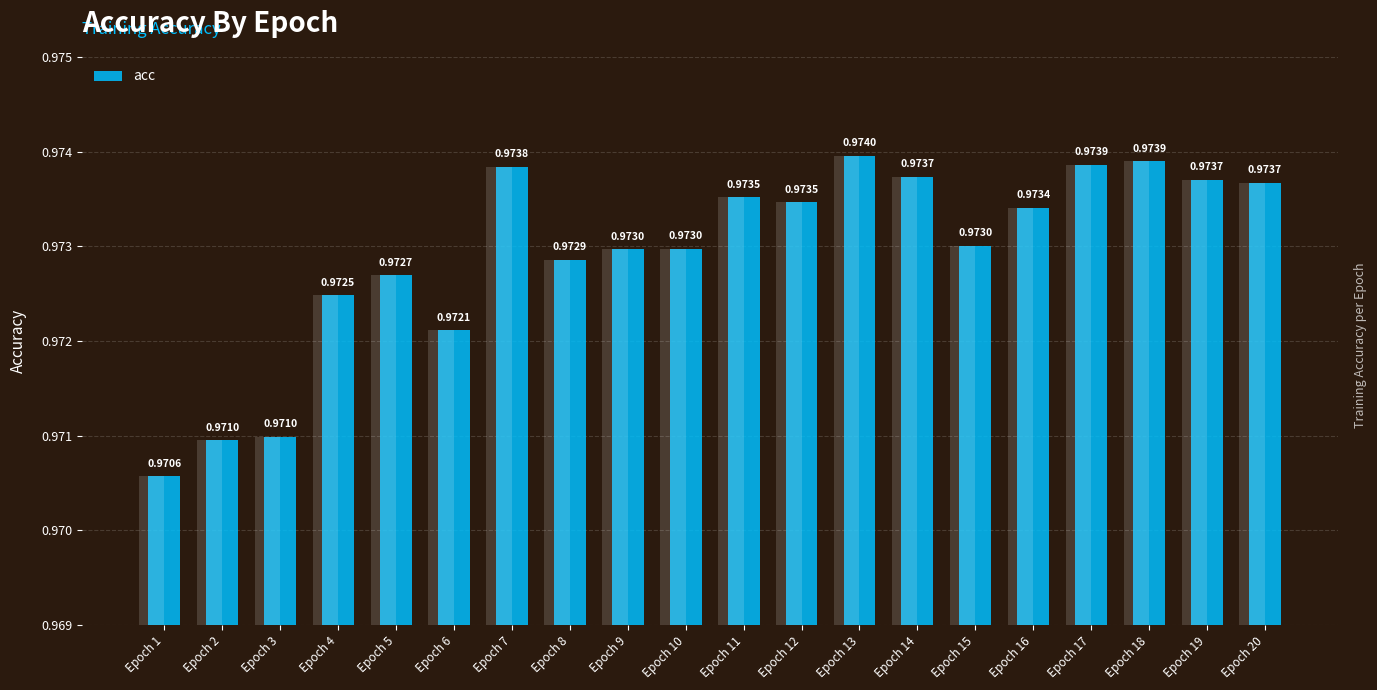

True or false: the data shows 1.0 at Epoch 3.

True